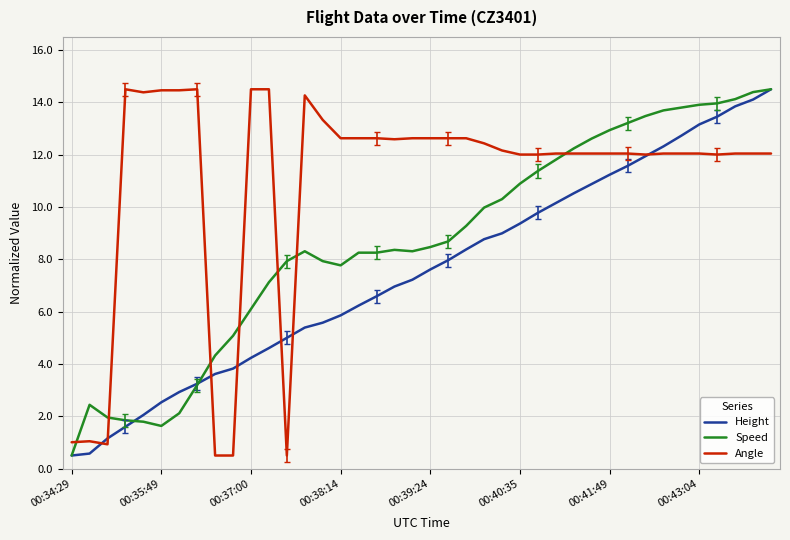

Rank the series by their average value, from highest to lowest.

Angle, Speed, Height